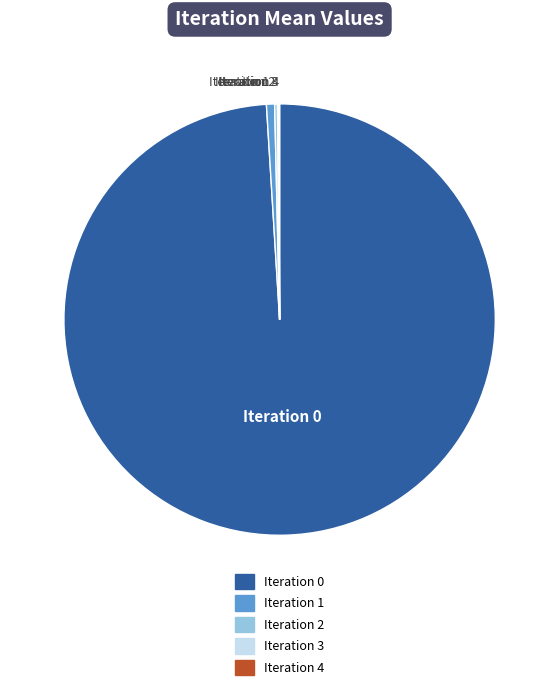

Is there a majority slice in this chart?

Yes